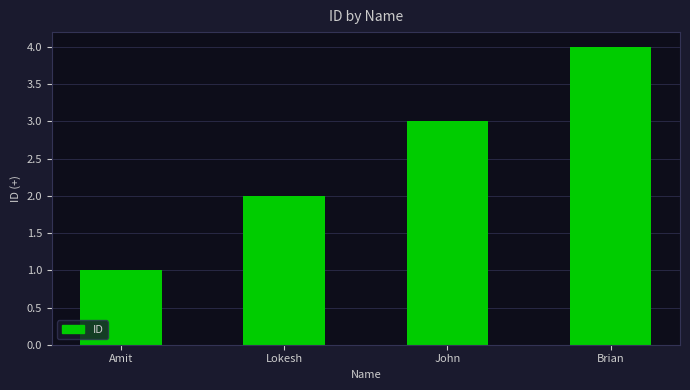

Rank the categories by value from lowest to highest.

Amit, Lokesh, John, Brian